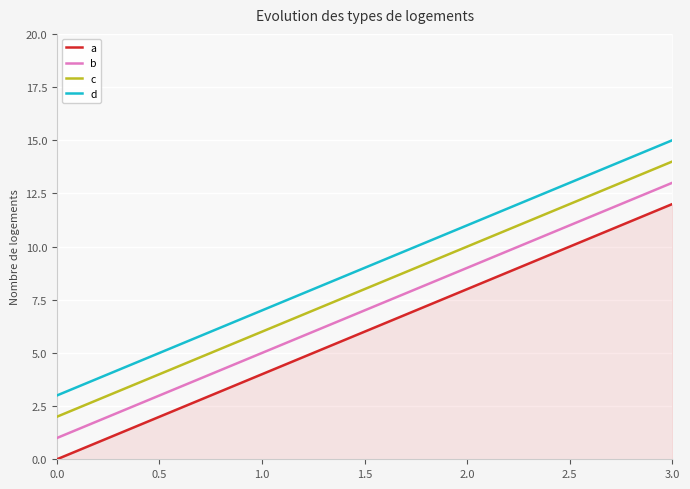

How many series are shown in this chart?

4